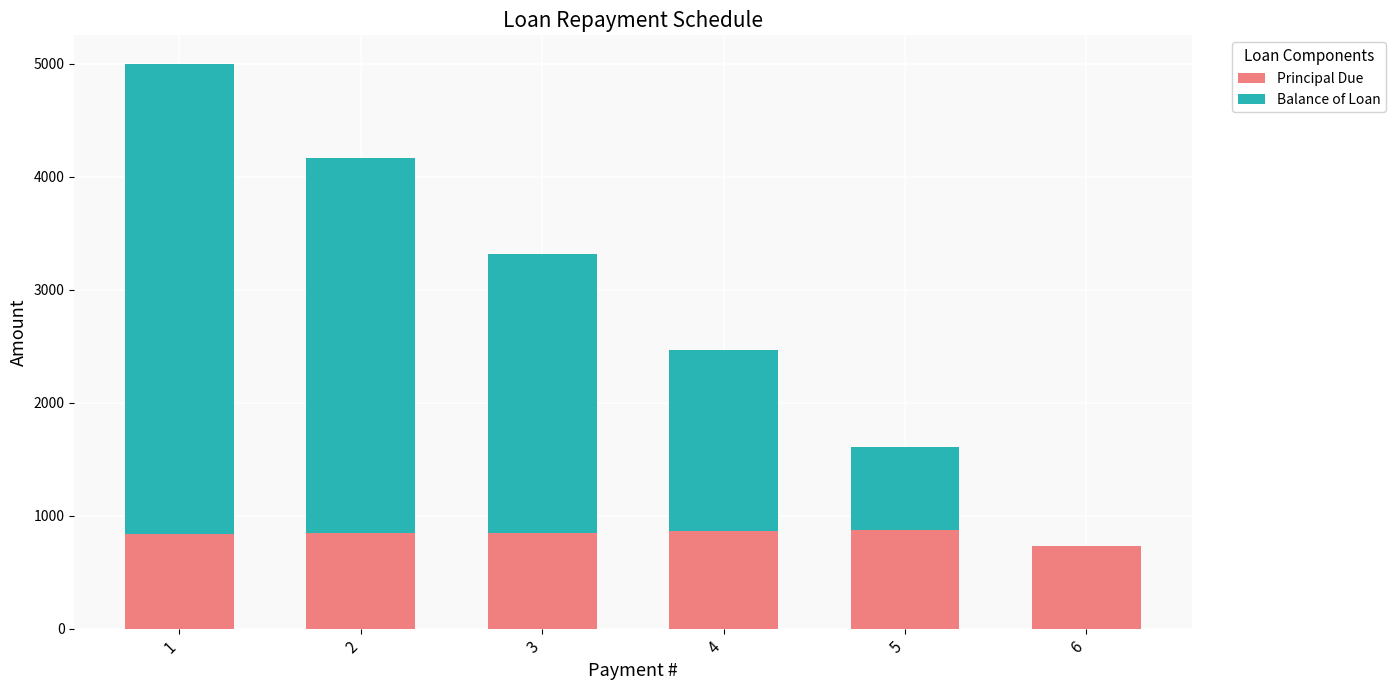

What is the approximate value of Principal Due at 4?

863.4